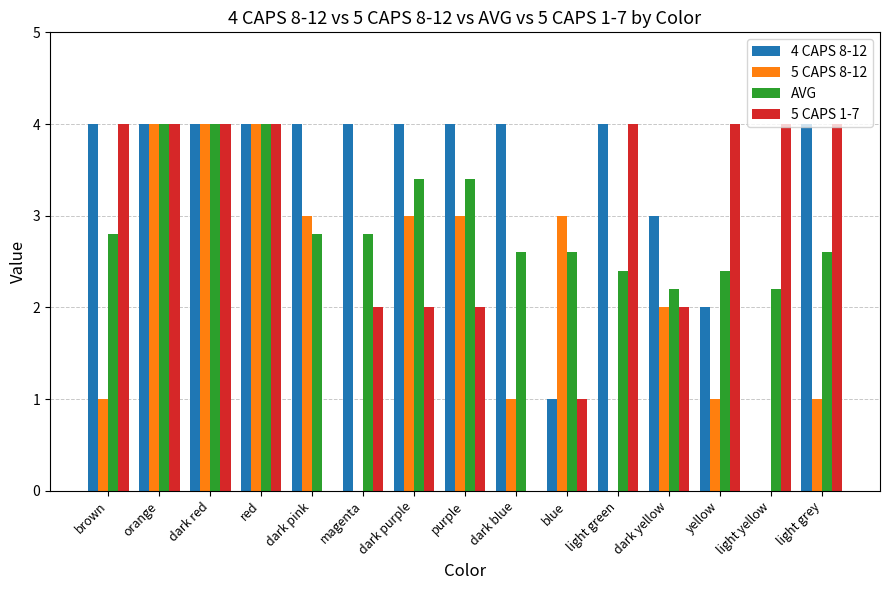

Which series changed the most between dark purple and light green?

5 CAPS 8-12